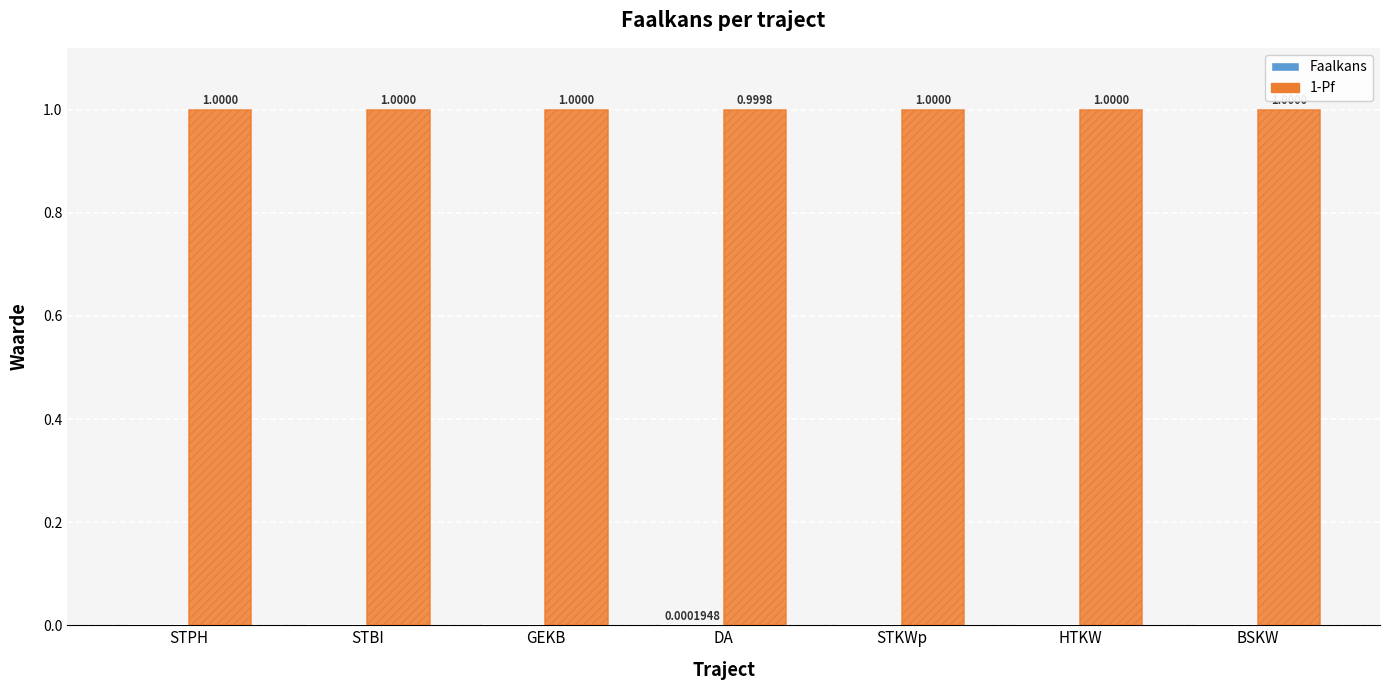

What is the sum of the 1-Pf values at STBI and BSKW?

2.0